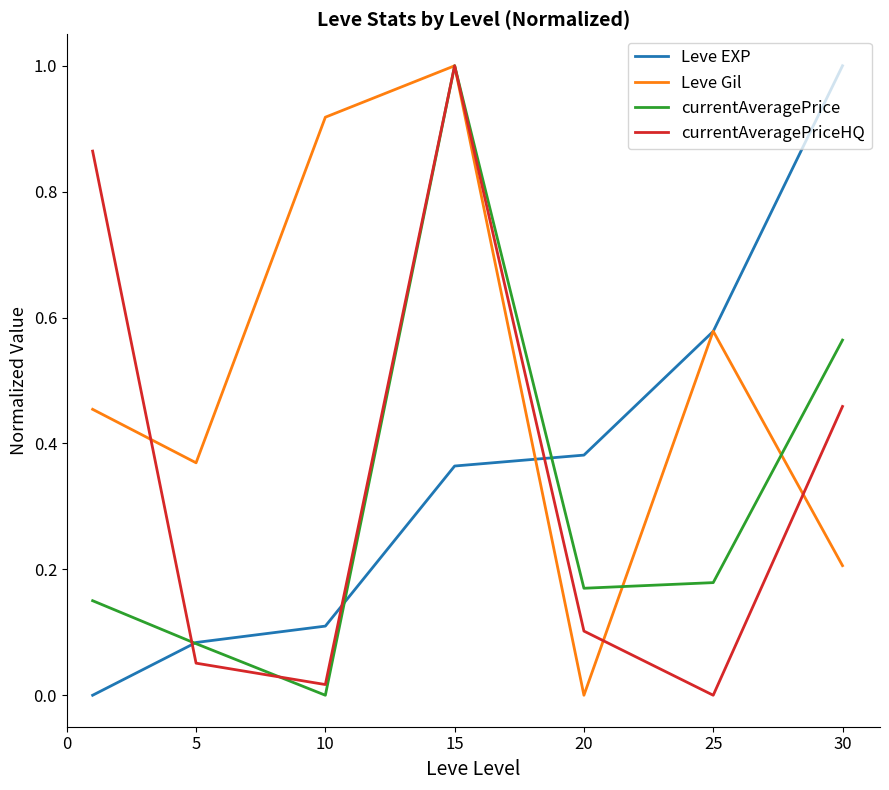

What is the maximum value shown in the chart?

1.0